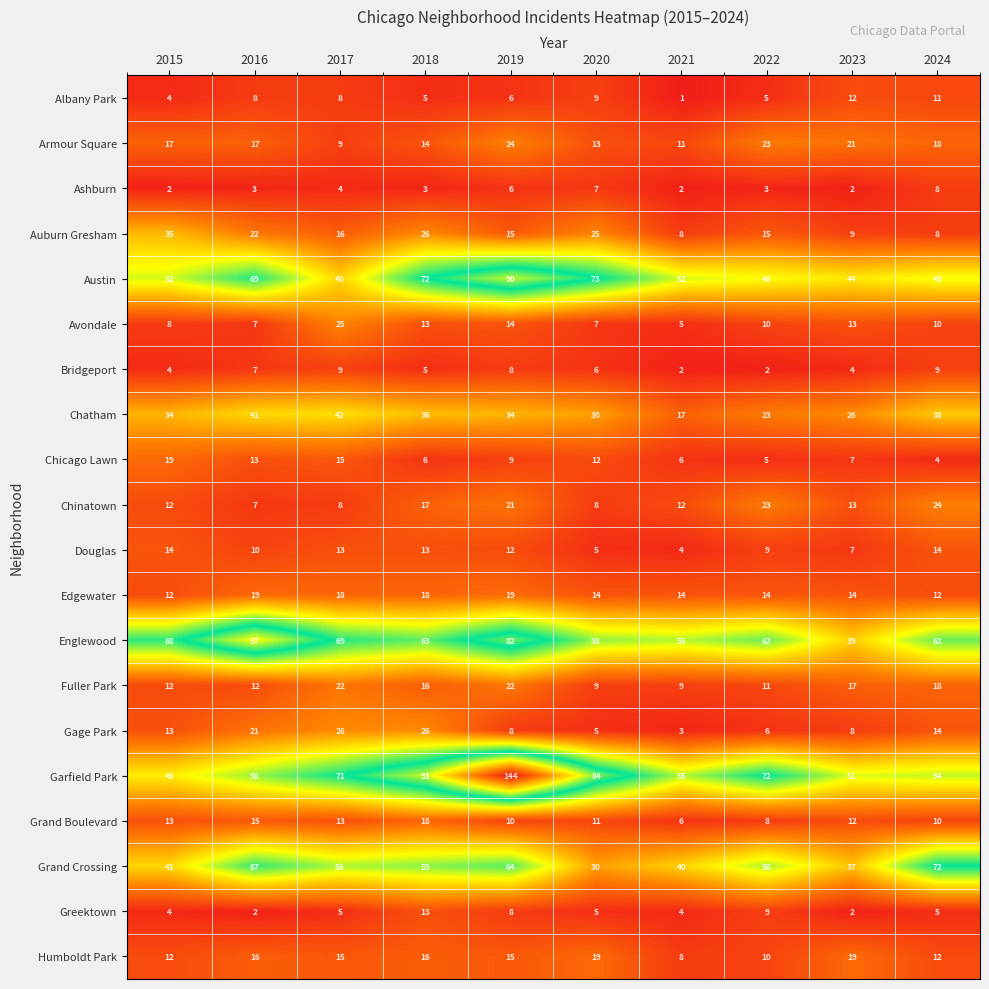

Which series has the largest range (max minus min)?

Garfield Park